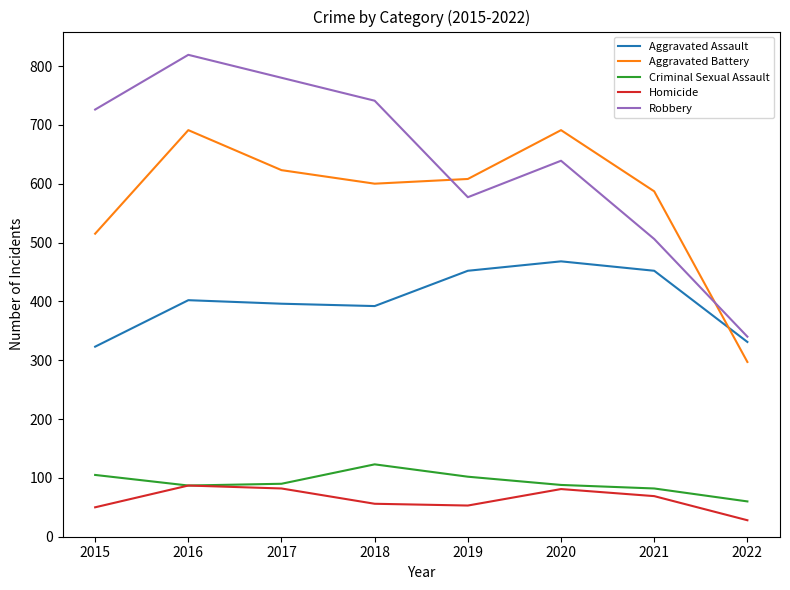

What are all the series names shown in the legend?

Aggravated Assault, Aggravated Battery, Criminal Sexual Assault, Homicide, Robbery